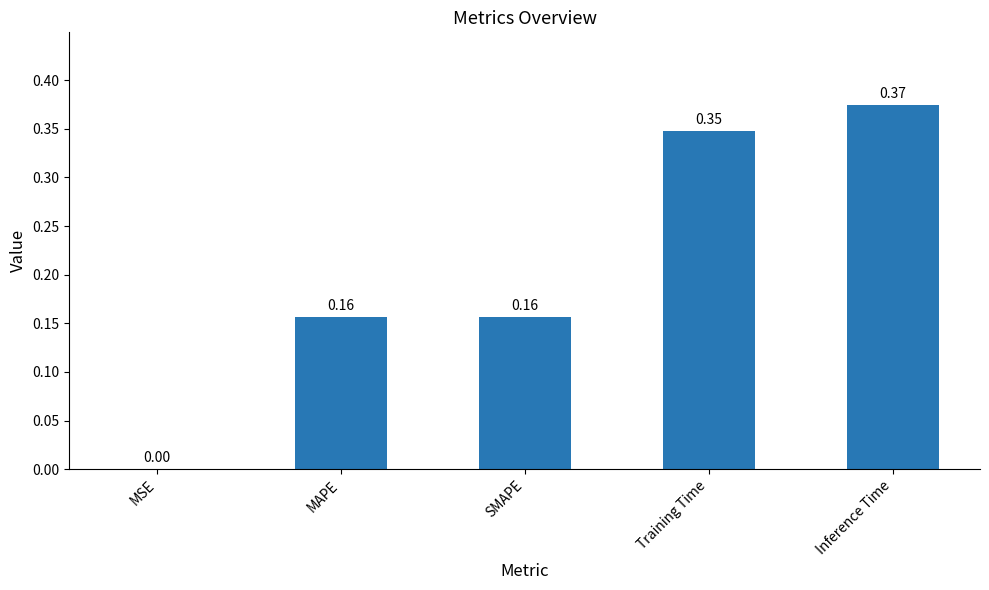

At which category does the chart reach its peak across all series?

Inference Time